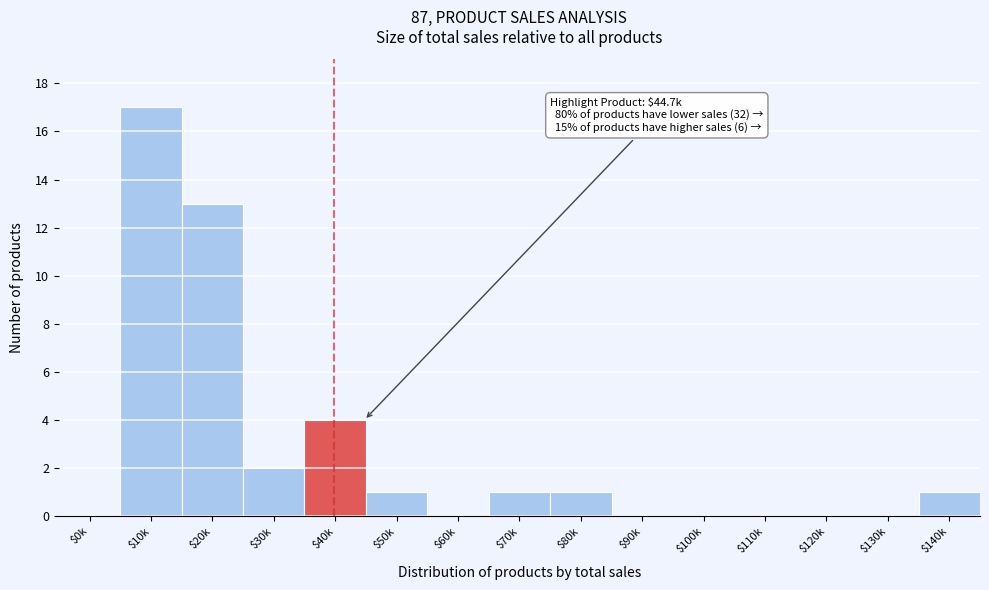

The value at $60k is -10. True or false?

False